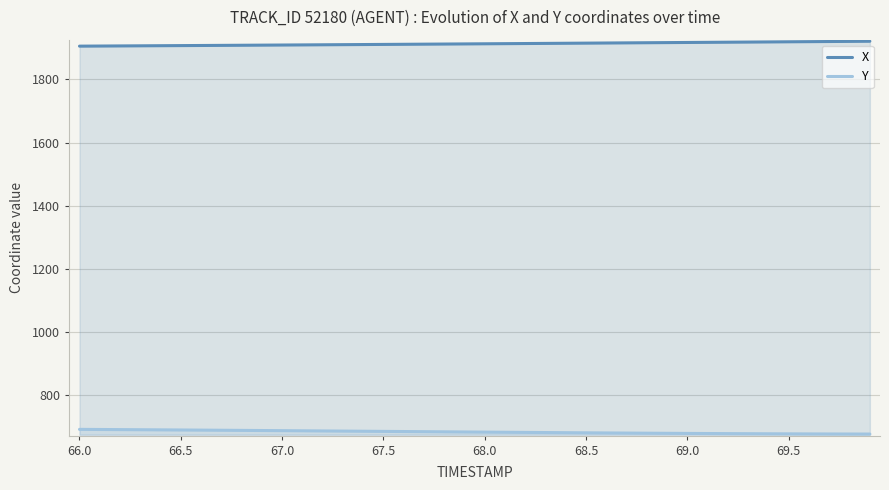

The value of X at 68.5 is 3275.1. True or false?

False